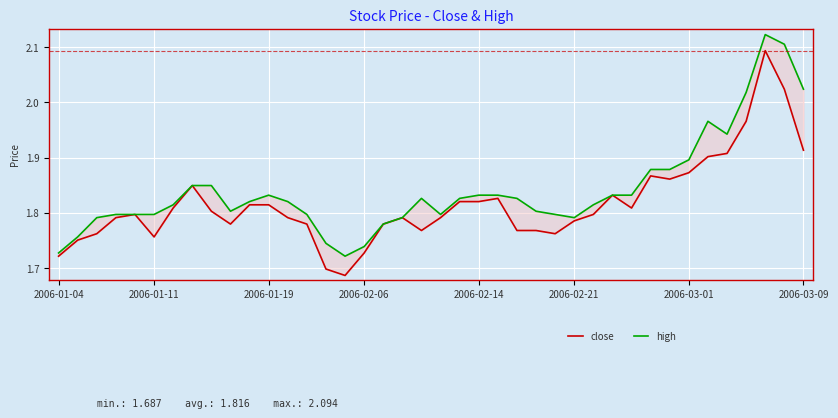

Which series has the largest range (max minus min)?

close